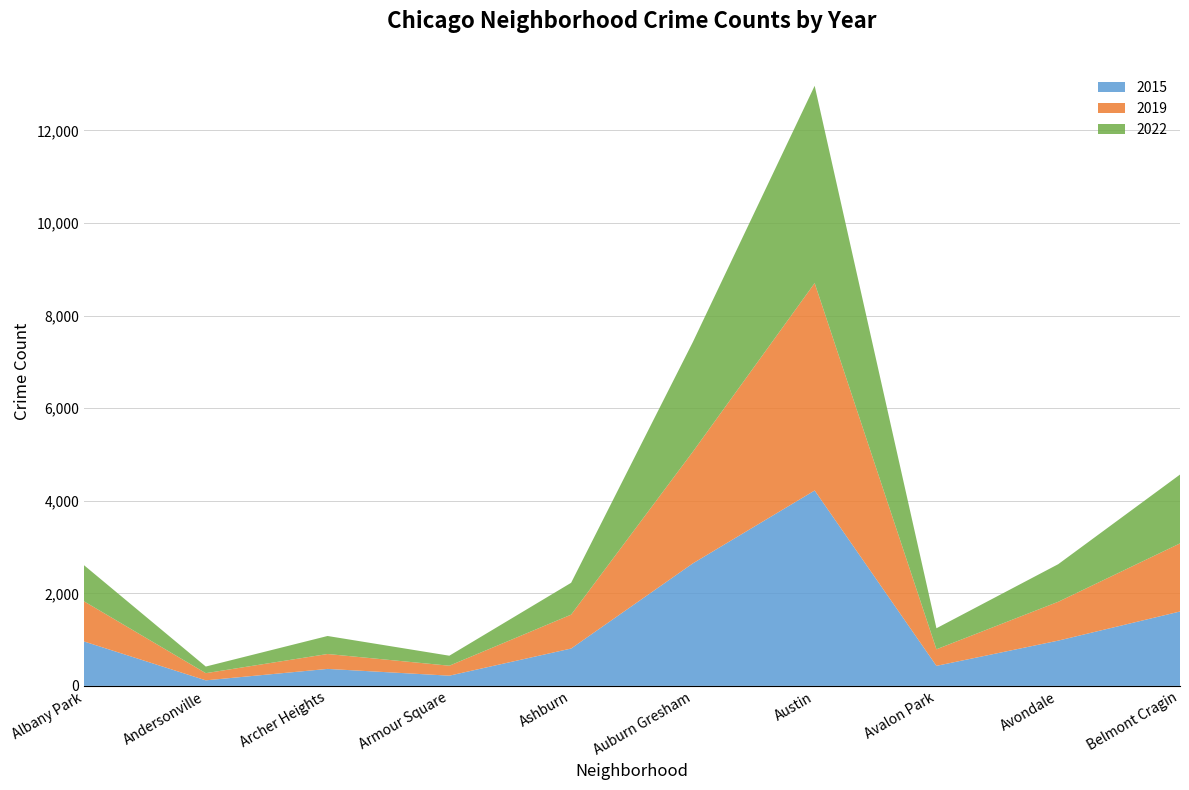

Reading left to right, what are all the values shown in this chart?

2015: 960	120	367	221	807	2647	4221	433	978	1607
2019: 867	155	322	215	732	2413	4480	358	839	1471
2022: 780	143	389	216	688	2369	4262	454	812	1487